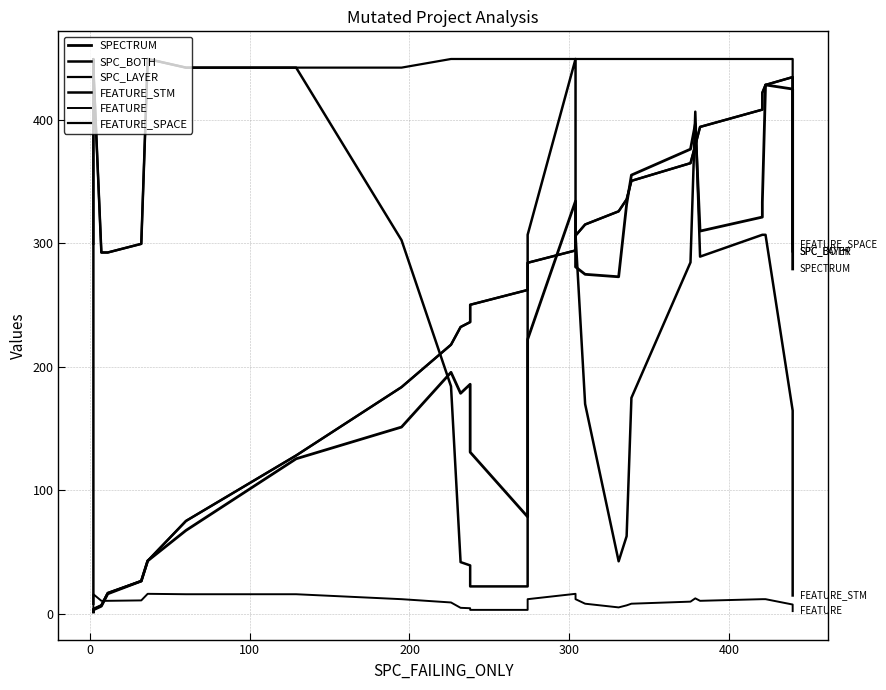

What is the value of the FEATURE point at the 21st from the left?

8.0